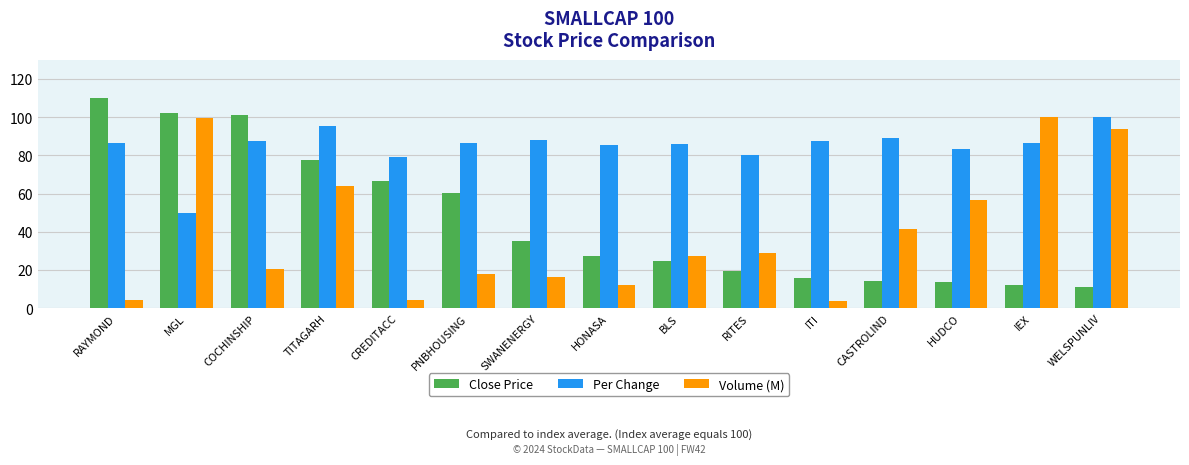

Between RITES and HUDCO, which series saw the biggest shift?

Volume (M)